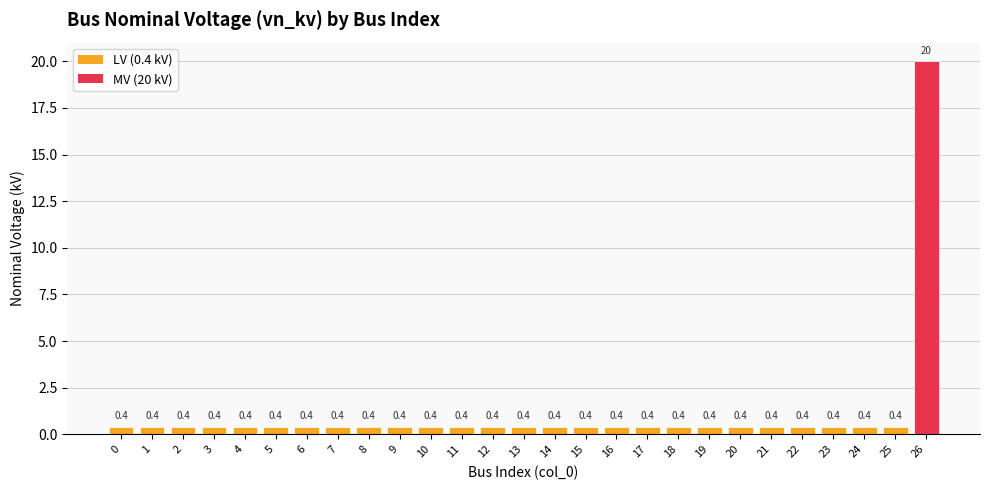

What is the minimum value shown in the chart?

0.4